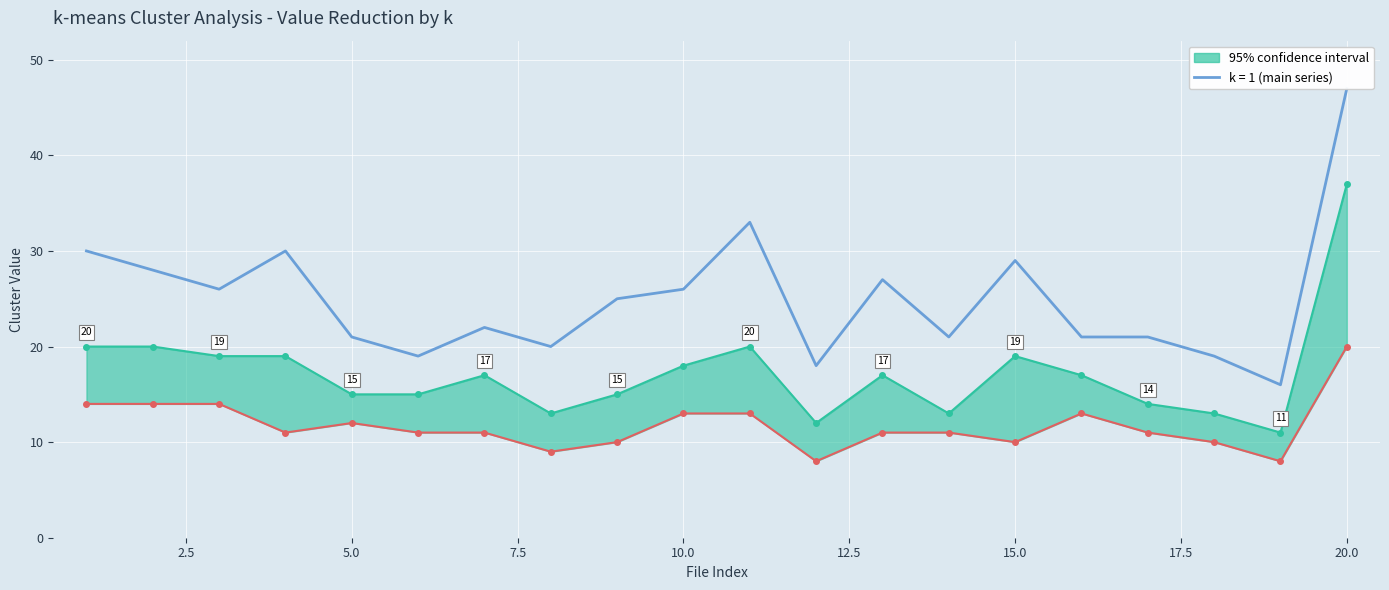

What is the sum of all k = 1 values?

499